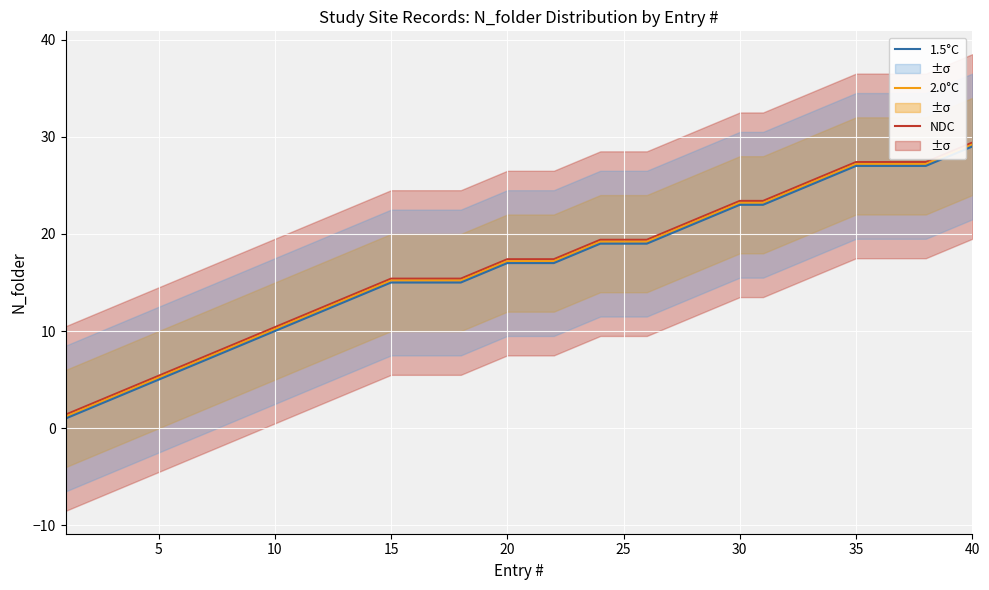

Is it true that 1.5°C equals 5.0 at 5?

True